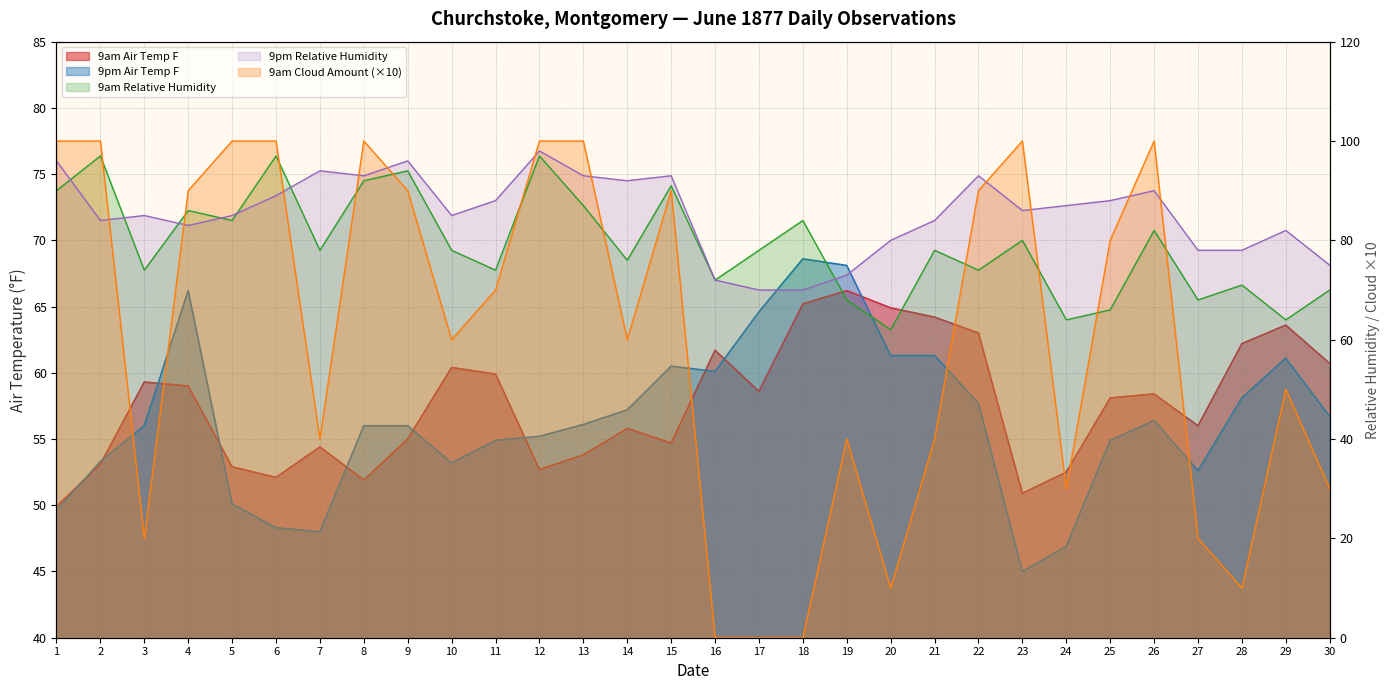

How many data points in 9pm Relative Humidity are less than 86?

15